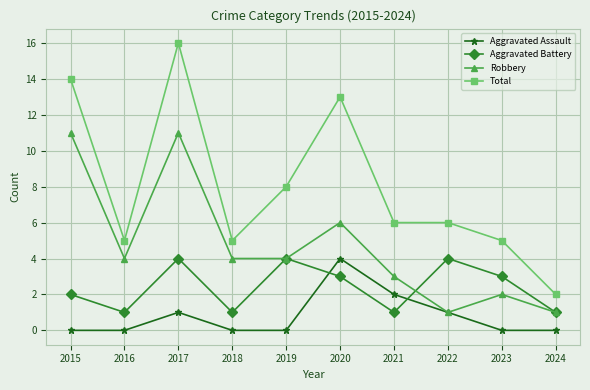

At which label does Total reach its minimum?

2024